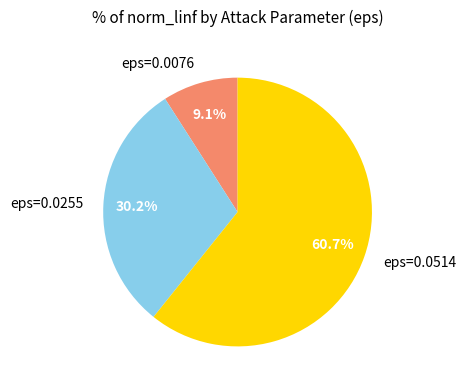

Combined, do eps=0.0514 and eps=0.0255 account for over 50%?

Yes